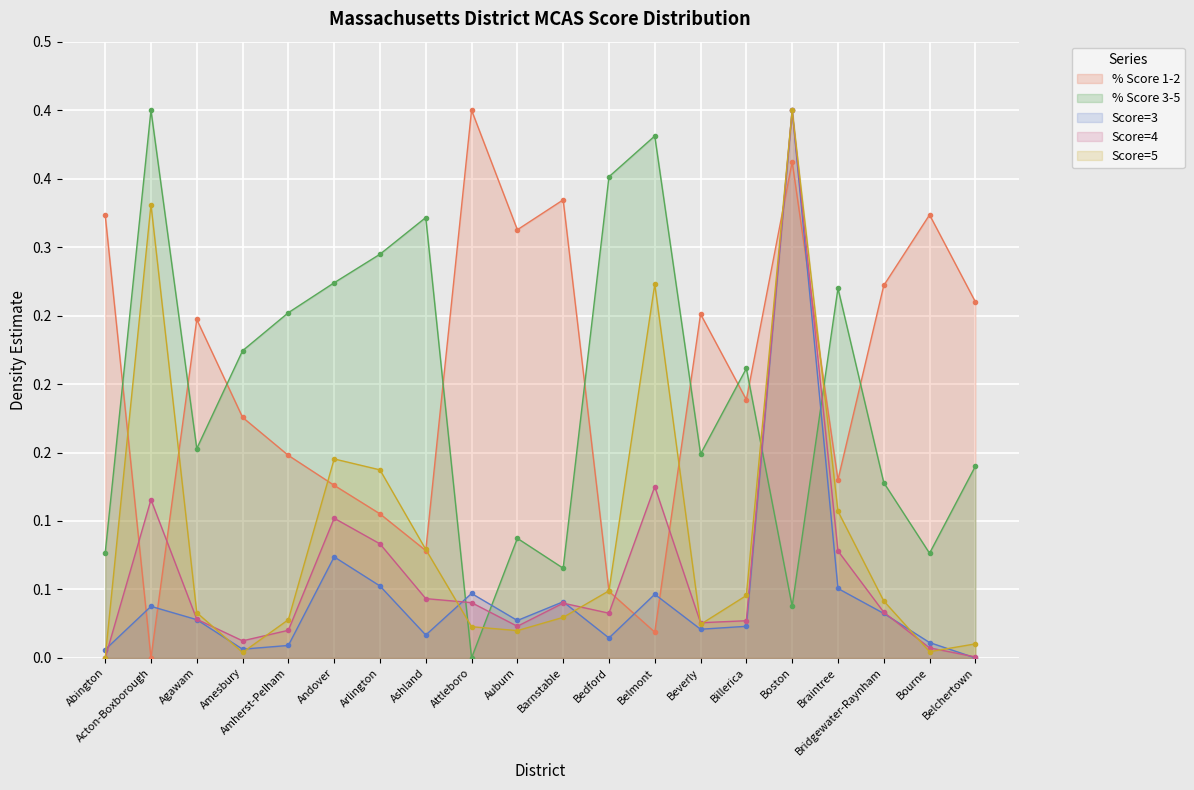

The Score=3 series shows 0.0 at Abington. True or false?

True